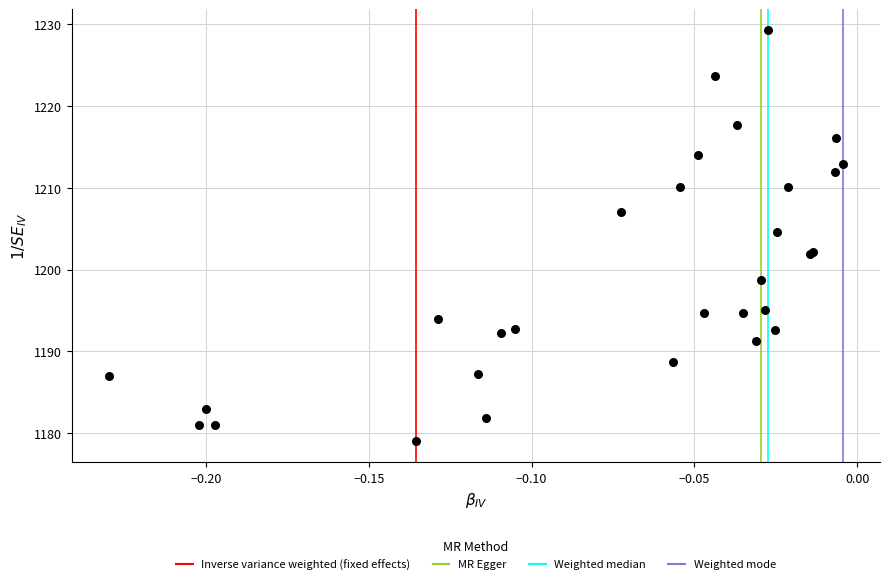

What Y value in the scatter plot is closest to 1204?

1204.6